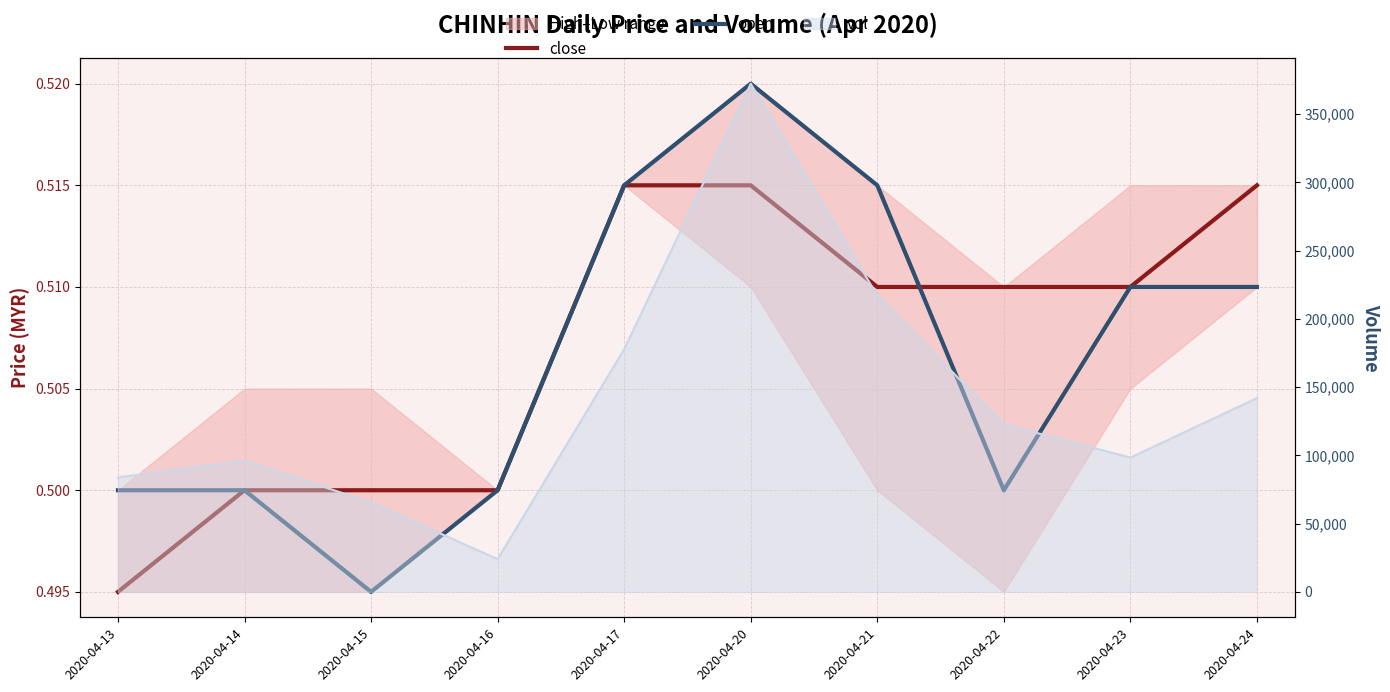

What is the minimum value shown in the chart?

0.5